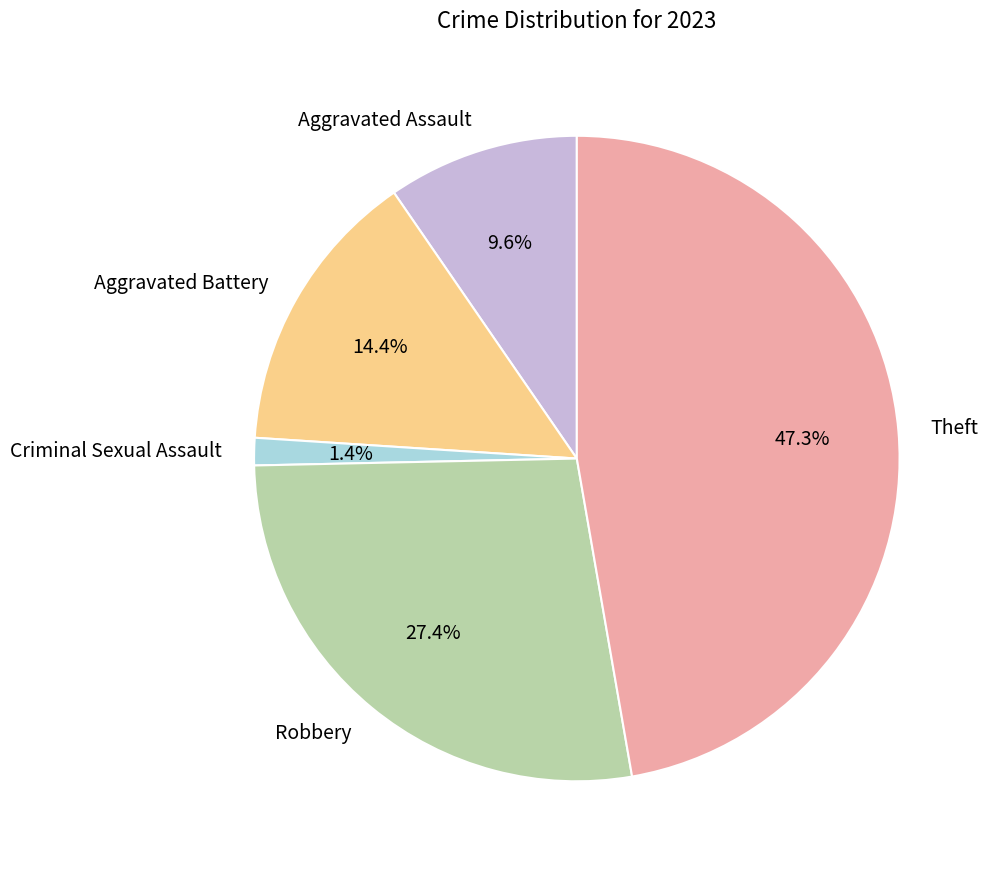

Does Robbery represent more than half of the total?

No